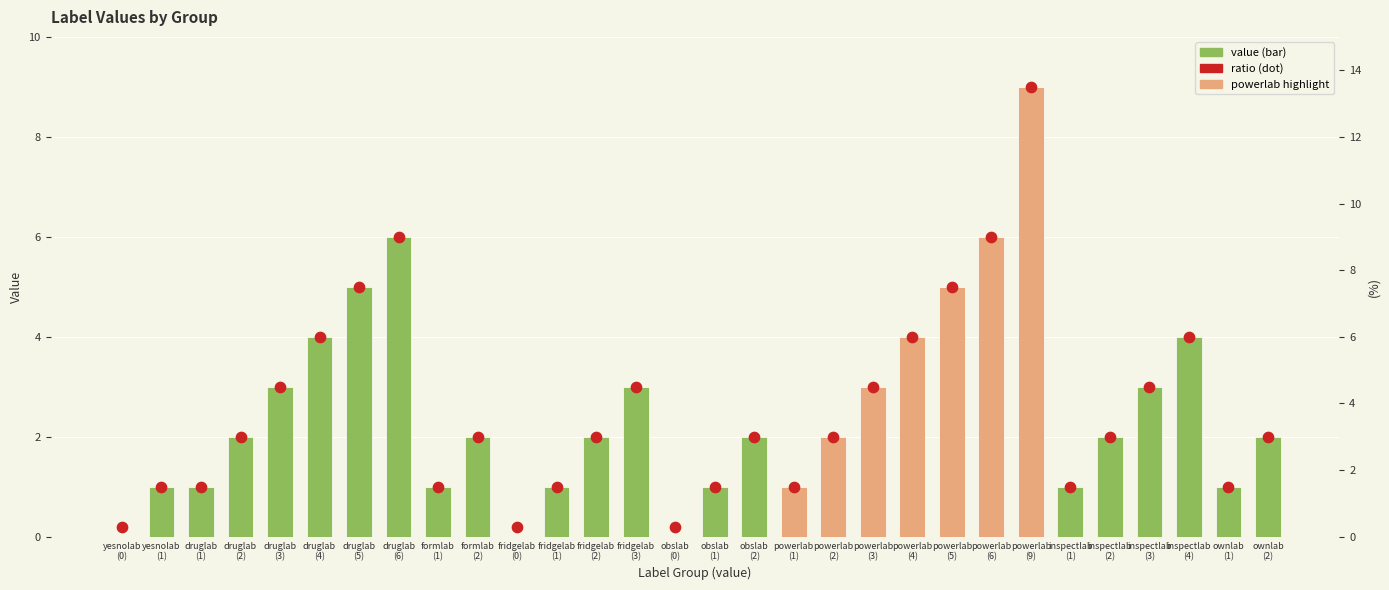

Which series contains the lowest Y value?

value